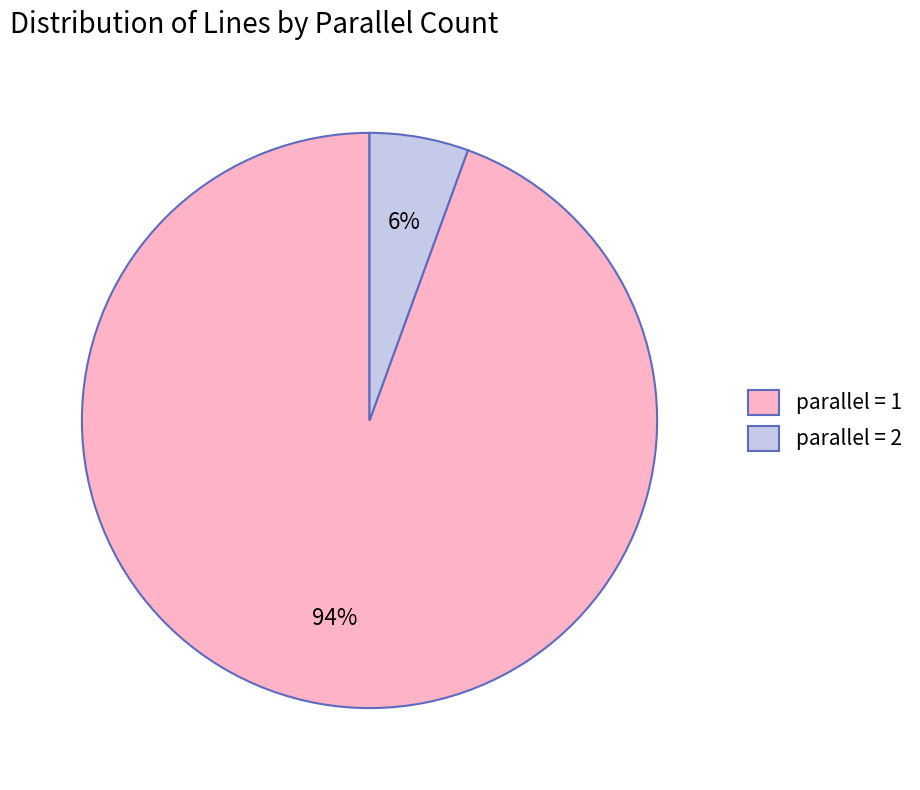

Is there a majority slice in this chart?

Yes